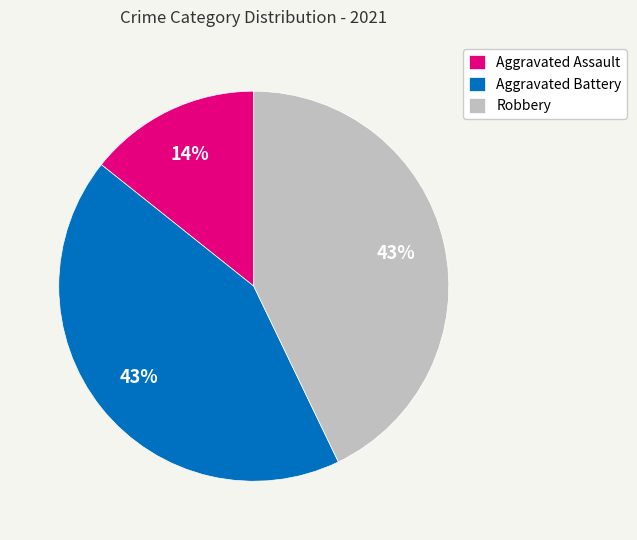

Do Aggravated Assault and Aggravated Battery together represent more than half of the pie?

Yes